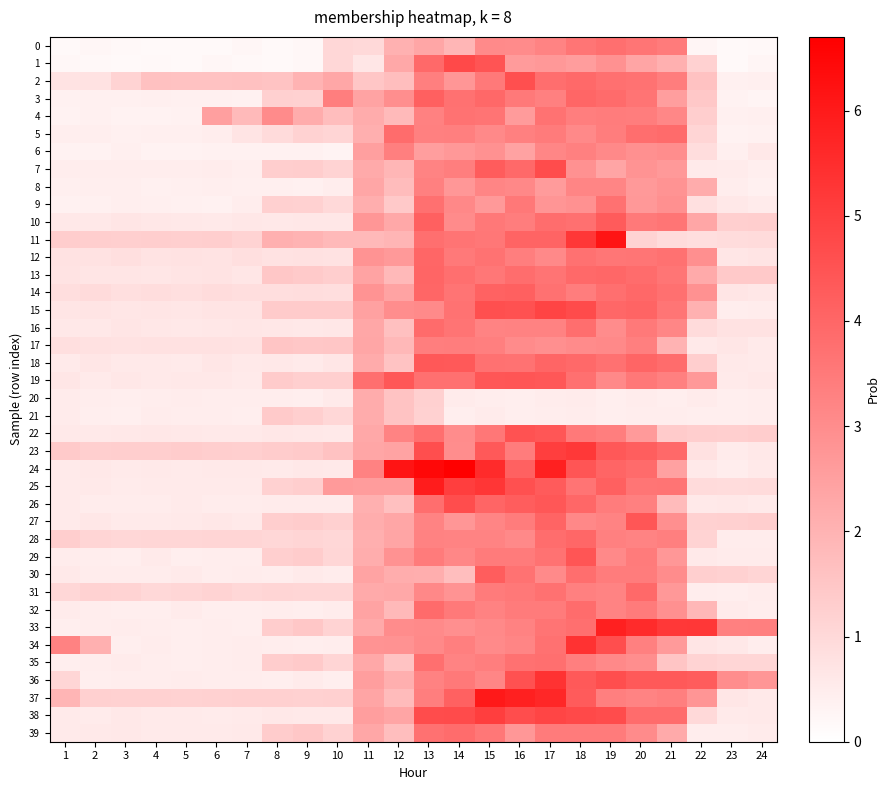

How many series are shown in this chart?

40